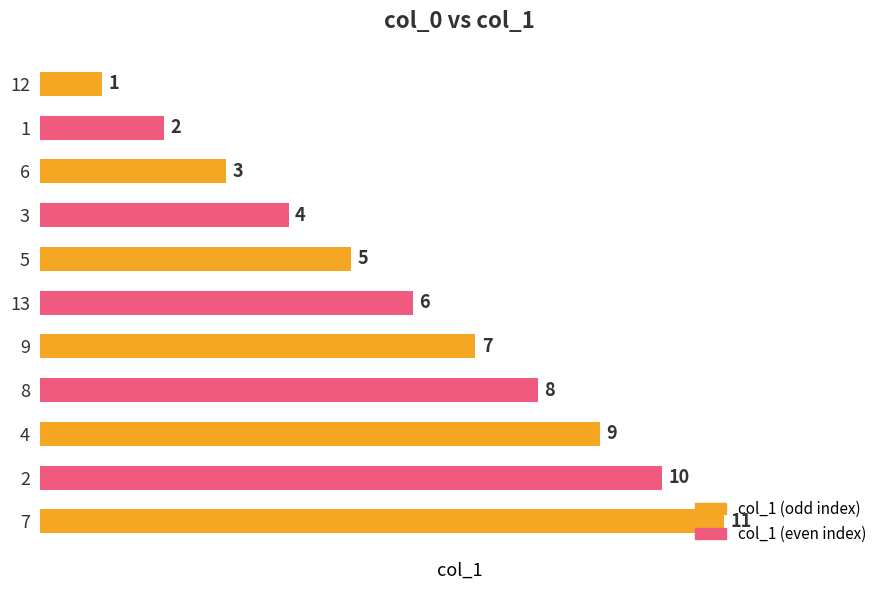

The value at 8 is 14. True or false?

False